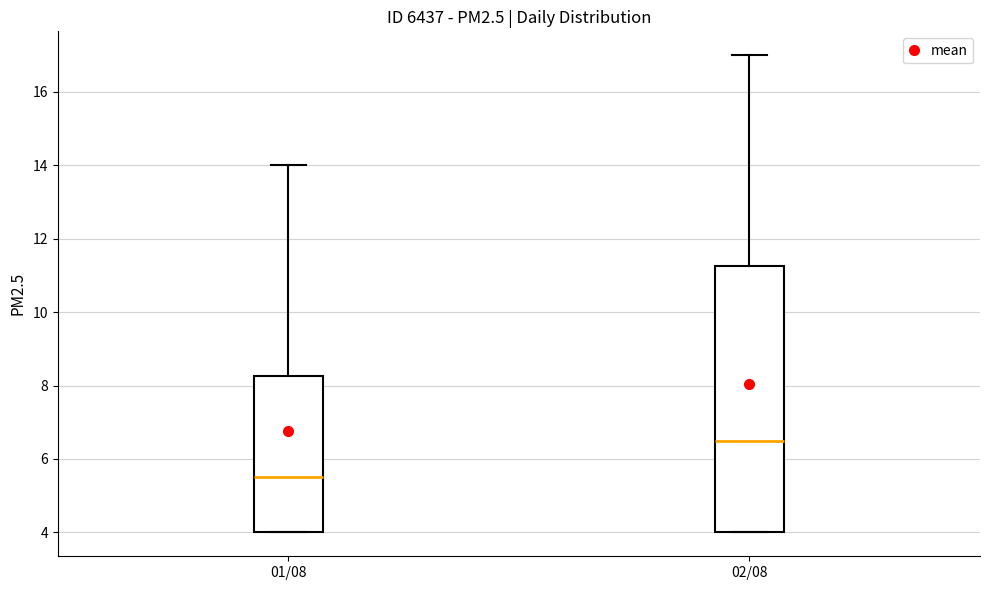

Reading left to right, transcribe this box plot: for each box, give where its median line is, the range the box spans, and where its two whiskers end, as read against the y-axis. The values are not printed on the chart, so give them approximately, as read against the axis.

01/08: median 5.6, box 4.0 to 8.2, whiskers 4.0 to 14.0
02/08: median 6.6, box 4.0 to 11.2, whiskers 4.0 to 17.0